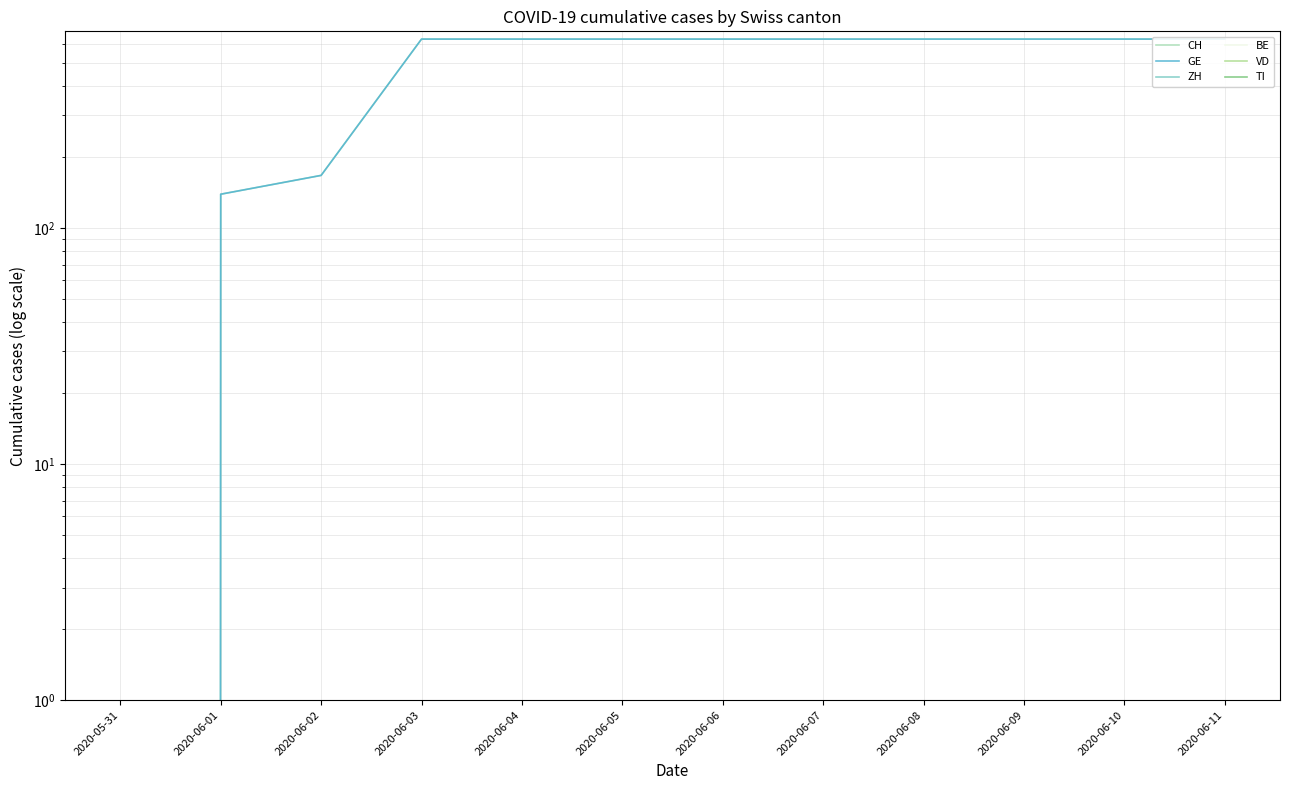

What is the difference between the maximum and minimum values in the CH series?

631